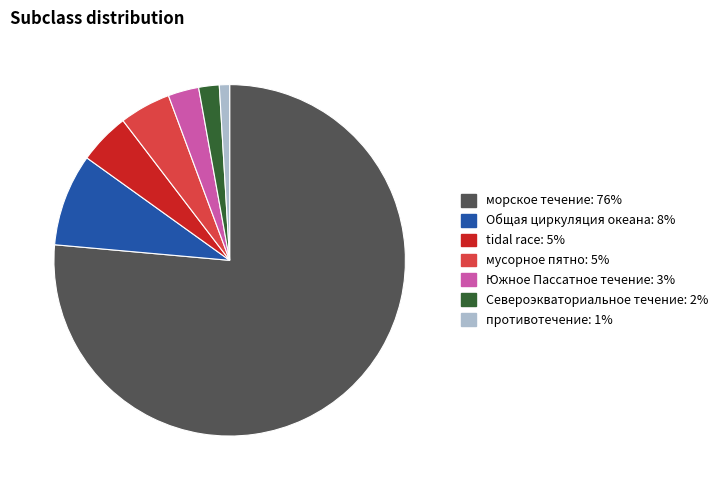

Is the sum of морское течение: 76% and Общая циркуляция океана: 8% greater than half?

Yes